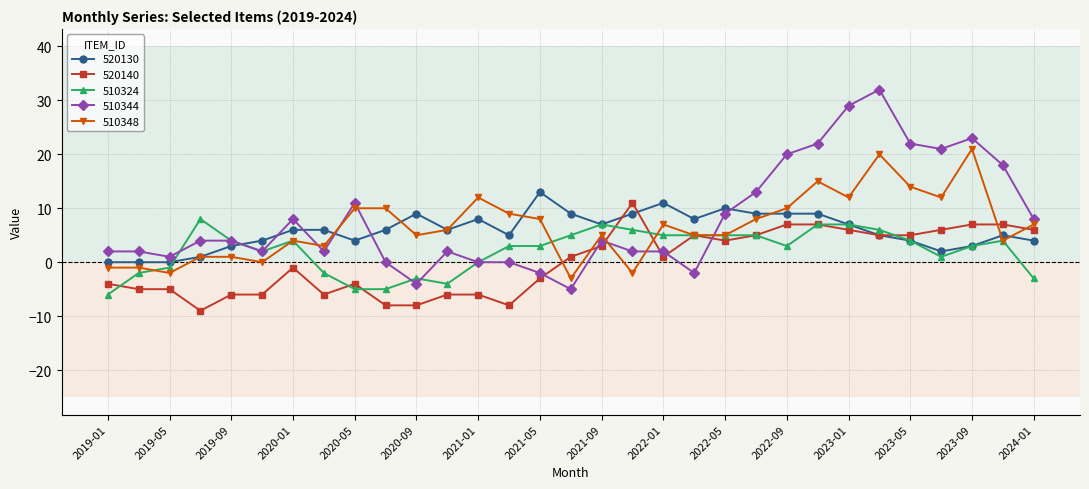

True or false: 510348 and 510344 intersect in this chart.

True